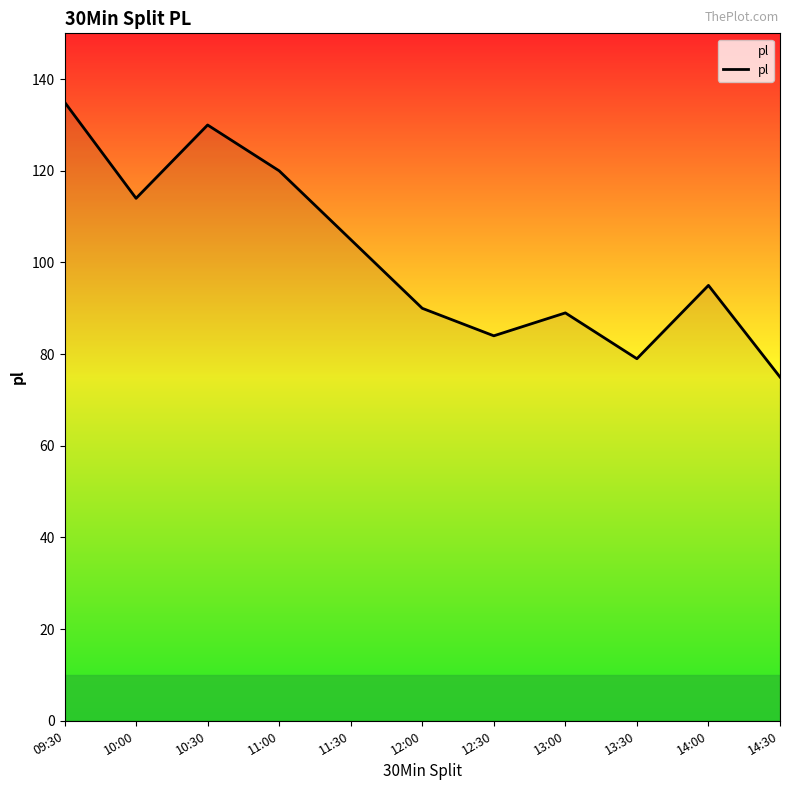

What is the minimum value shown in the chart?

75